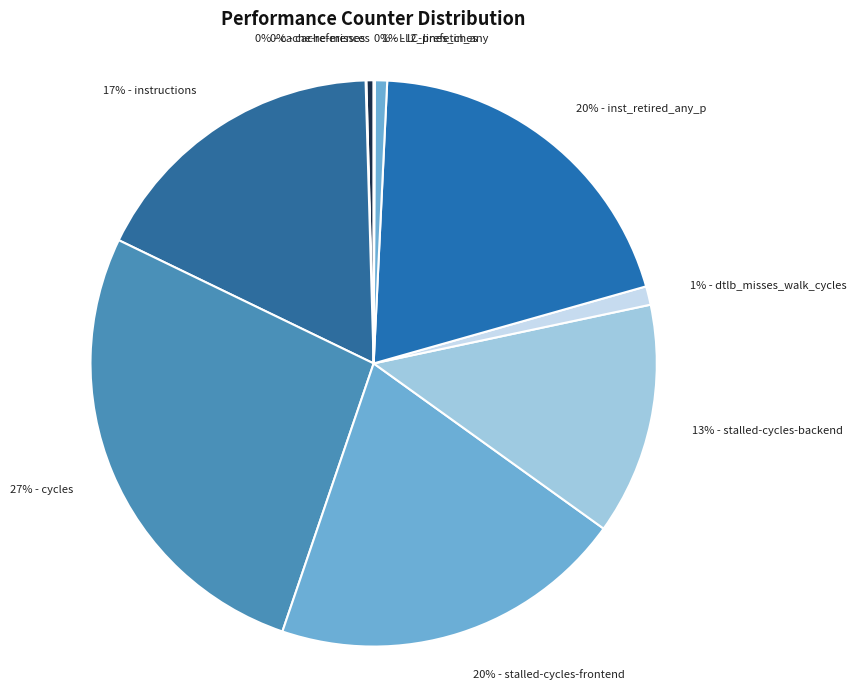

How many slices are in this pie chart?

10